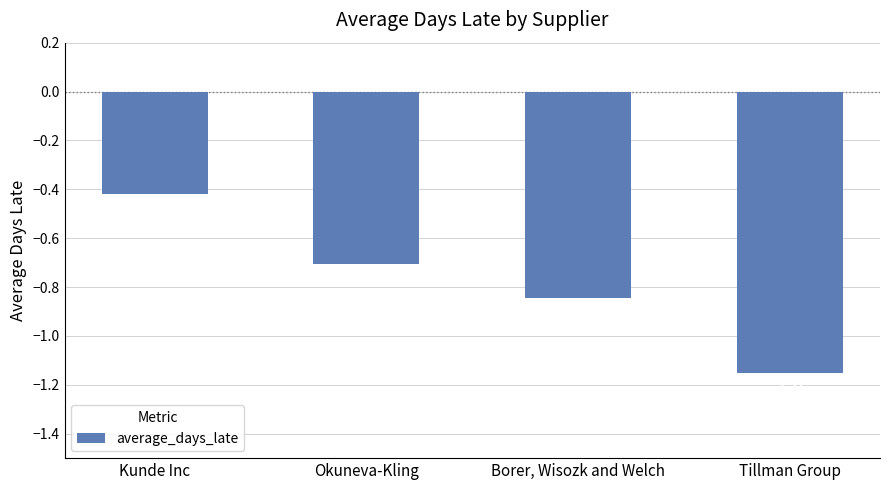

What is the change in value from Kunde Inc to Okuneva-Kling?

-0.3